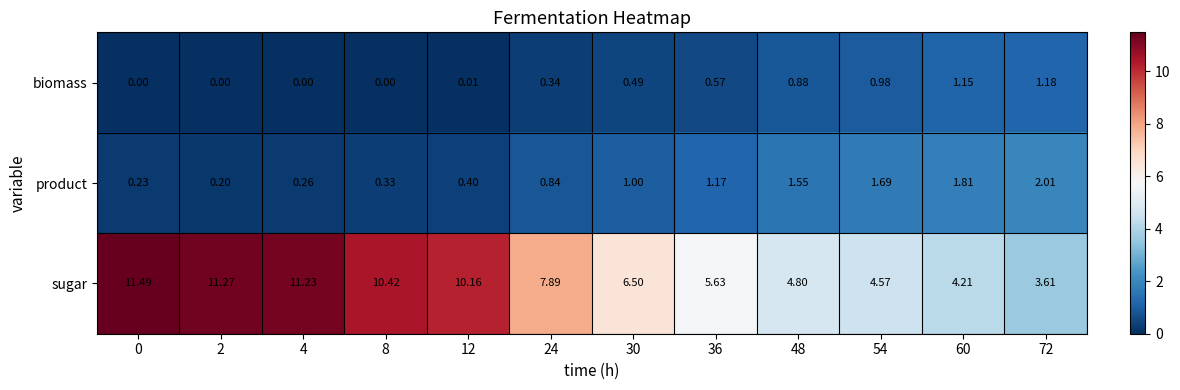

Which series has the widest spread of values?

sugar